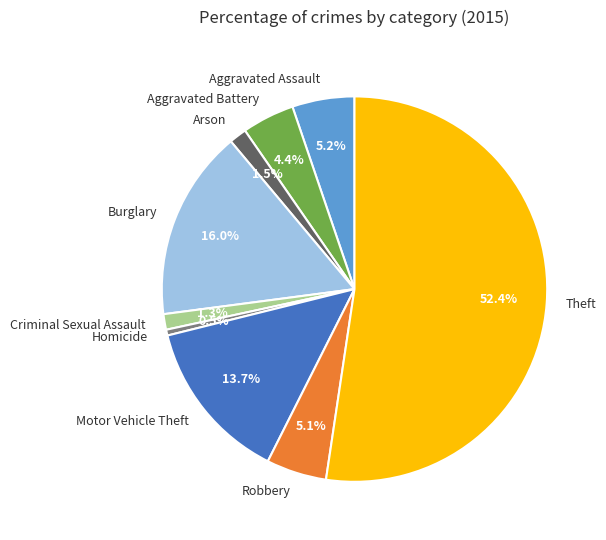

Combined, what portion of the pie is Criminal Sexual Assault and Arson?

2.8%